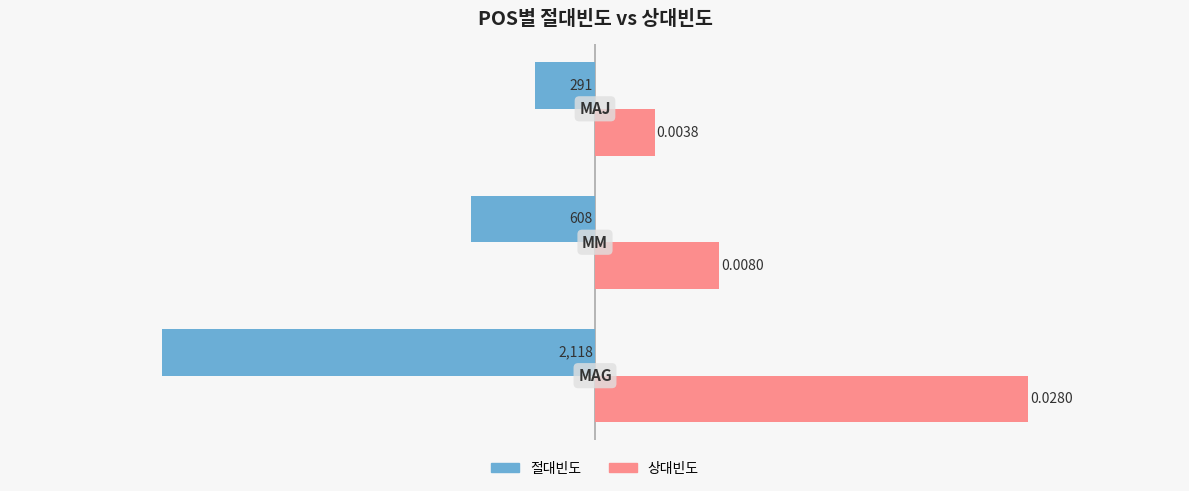

How many categories are shown in the chart?

3